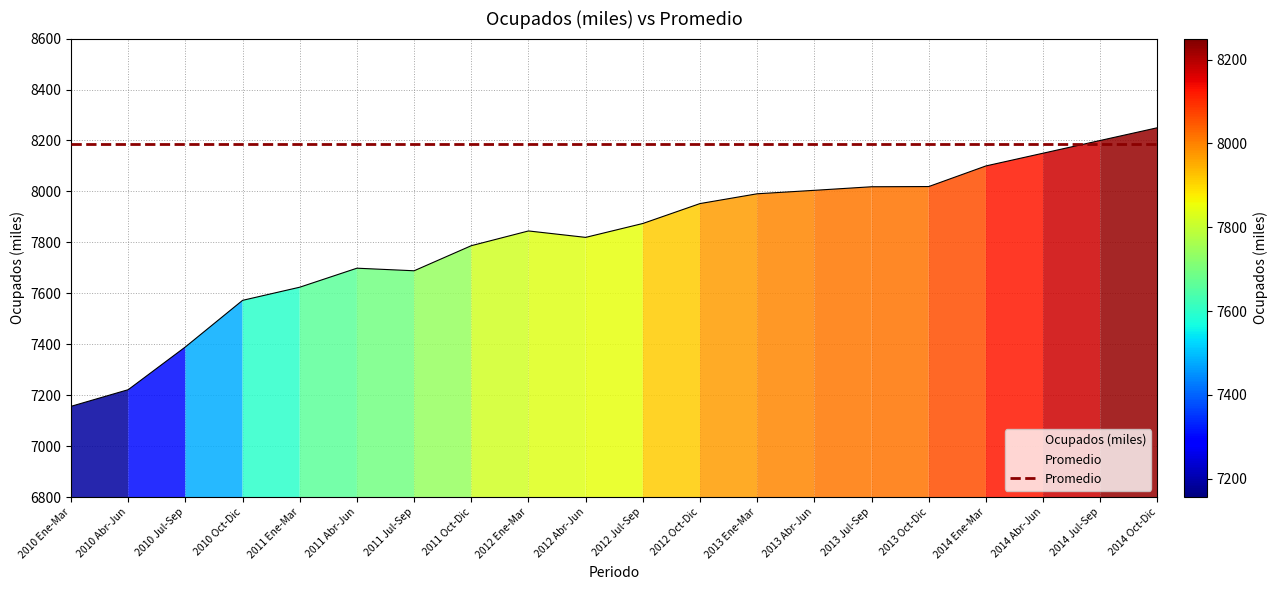

What is the change in value from 2014 Jul-Sep to 2014 Oct-Dic?

+50.0